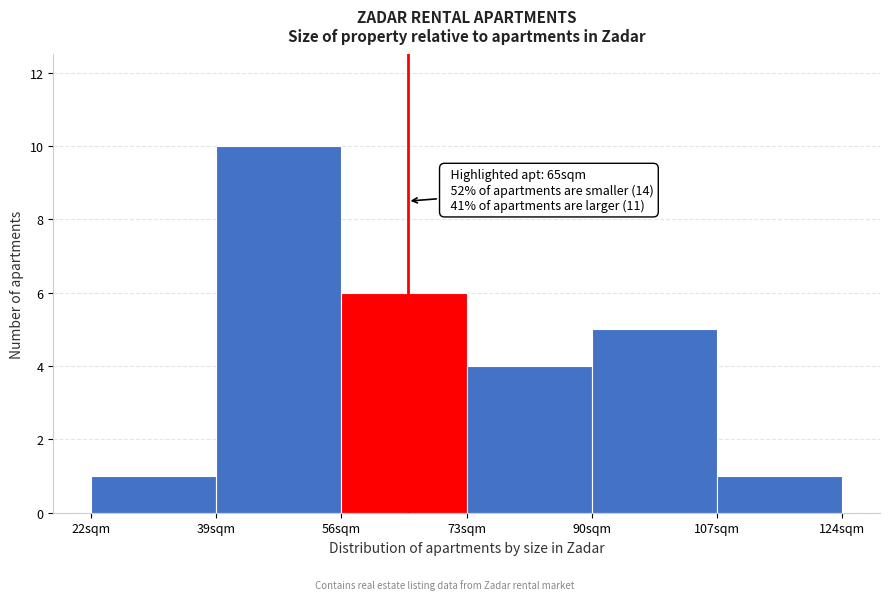

Which range on the x-axis has the tallest bar?

39 to 56